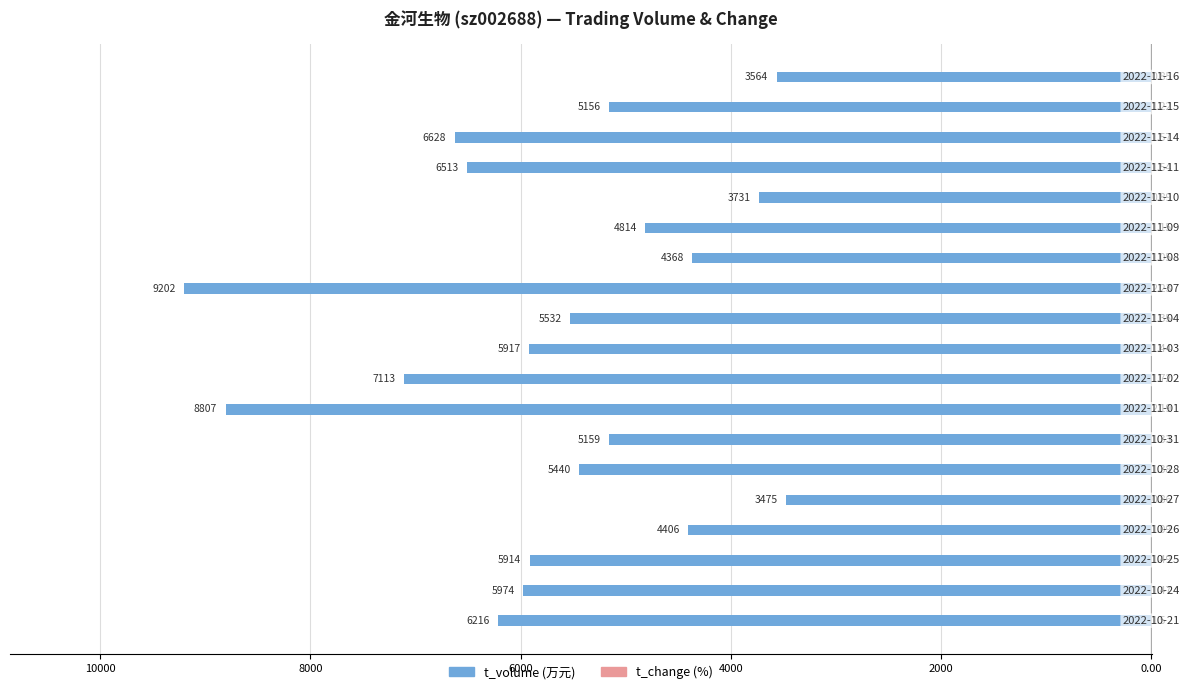

Which series has the widest spread of values?

t_volume